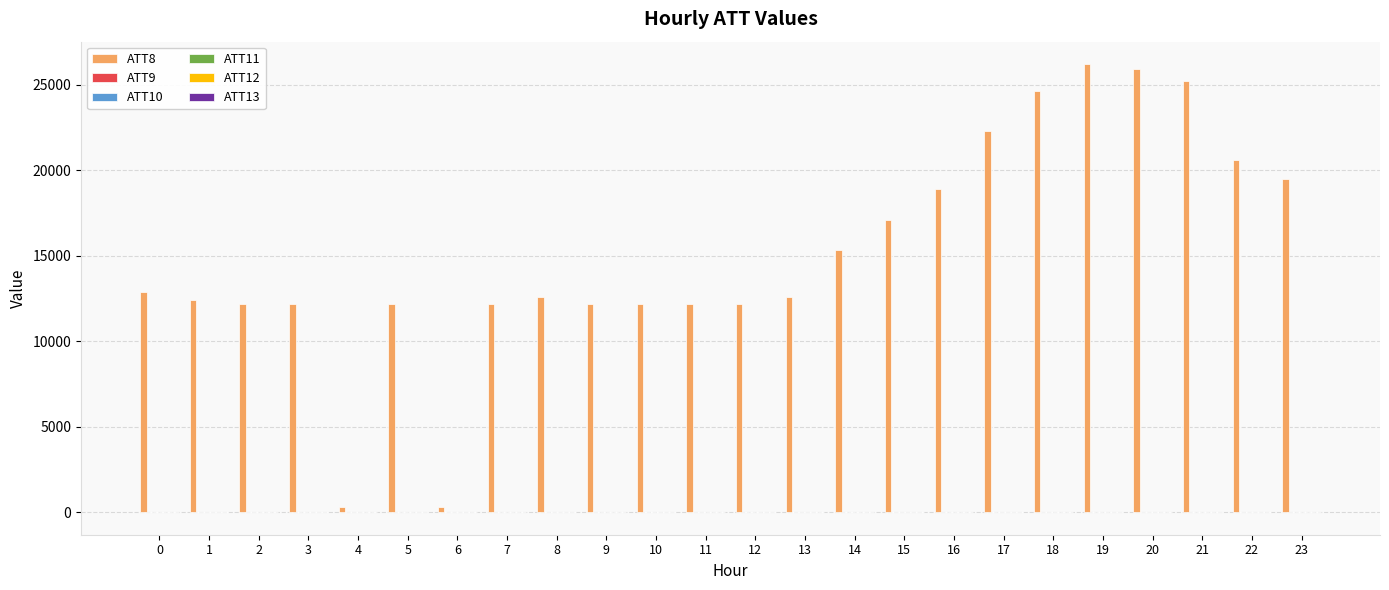

Which series has the largest total across all categories?

ATT8